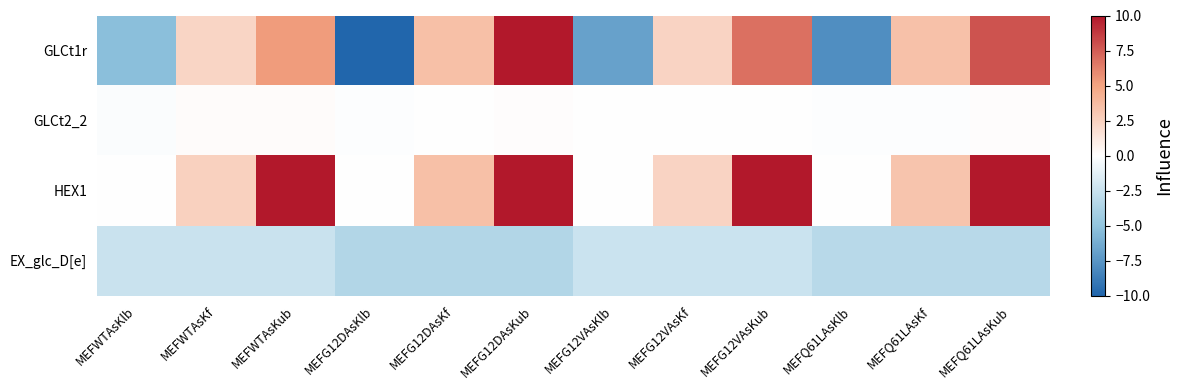

Reading left to right, list all the values displayed in this chart.

GLCt1r: MEFWTAsKlb=-5.3	MEFWTAsKf=2.3	MEFWTAsKub=5.3	MEFG12DAsKlb=-10.0	MEFG12DAsKf=3.5	MEFG12DAsKub=10.0	MEFG12VAsKlb=-6.8	MEFG12VAsKf=2.4	MEFG12VAsKub=6.8	MEFQ61LAsKlb=-7.8	MEFQ61LAsKf=3.4	MEFQ61LAsKub=7.8
GLCt2_2: MEFWTAsKlb=-0.2	MEFWTAsKf=0.2	MEFWTAsKub=0.2	MEFG12DAsKlb=-0.1	MEFG12DAsKf=0.0	MEFG12DAsKub=0.1	MEFG12VAsKlb=-0.1	MEFG12VAsKf=0.0	MEFG12VAsKub=0.1	MEFQ61LAsKlb=-0.1	MEFQ61LAsKf=-0.1	MEFQ61LAsKub=0.1
HEX1: MEFWTAsKlb=0.0	MEFWTAsKf=2.5	MEFWTAsKub=70.7	MEFG12DAsKlb=0.0	MEFG12DAsKf=3.5	MEFG12DAsKub=72.7	MEFG12VAsKlb=0.0	MEFG12VAsKf=2.4	MEFG12VAsKub=73.3	MEFQ61LAsKlb=0.0	MEFQ61LAsKf=3.3	MEFQ61LAsKub=71.6
EX_glc_D[e]: MEFWTAsKlb=-2.5	MEFWTAsKf=-2.5	MEFWTAsKub=-2.5	MEFG12DAsKlb=-3.5	MEFG12DAsKf=-3.5	MEFG12DAsKub=-3.5	MEFG12VAsKlb=-2.4	MEFG12VAsKf=-2.4	MEFG12VAsKub=-2.4	MEFQ61LAsKlb=-3.3	MEFQ61LAsKf=-3.3	MEFQ61LAsKub=-3.3